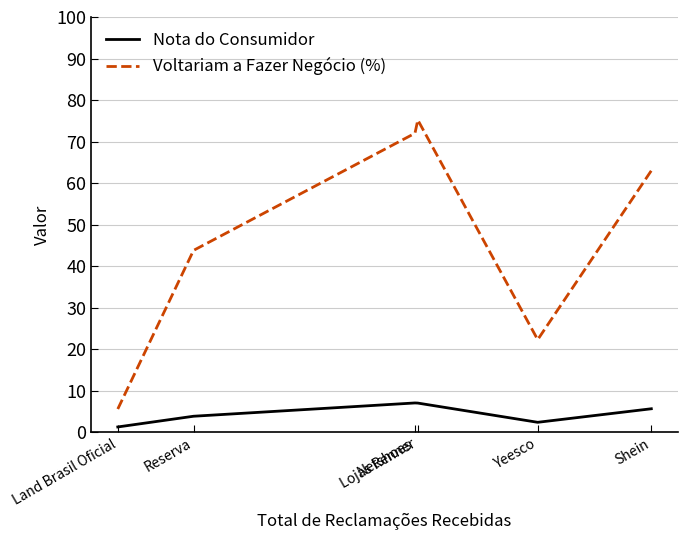

True or false: Nota do Consumidor has more than 1 points higher than both neighbors.

False